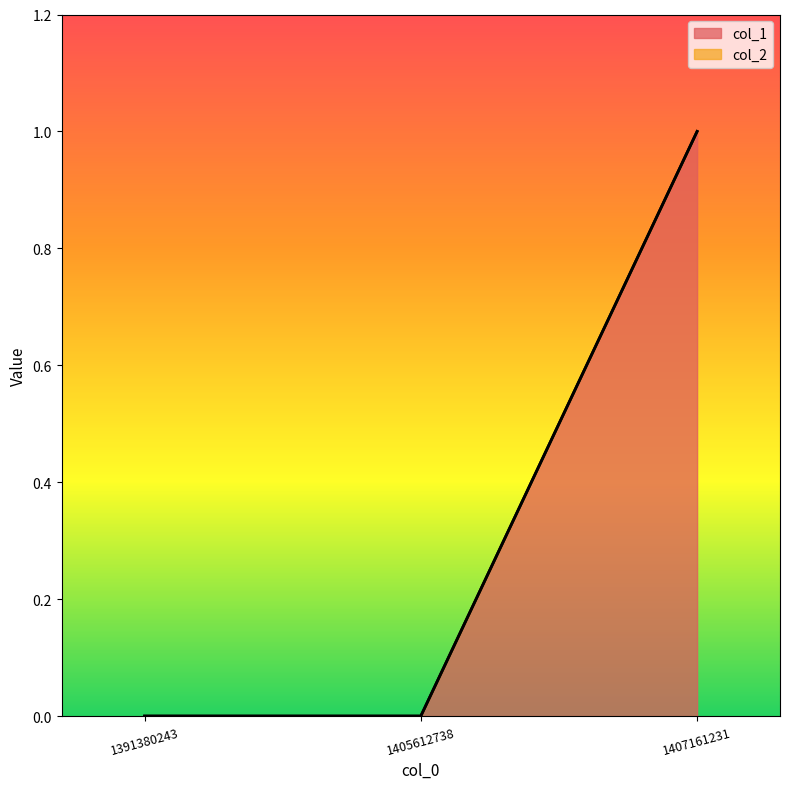

Does the chart display data point markers on the line(s)?

No